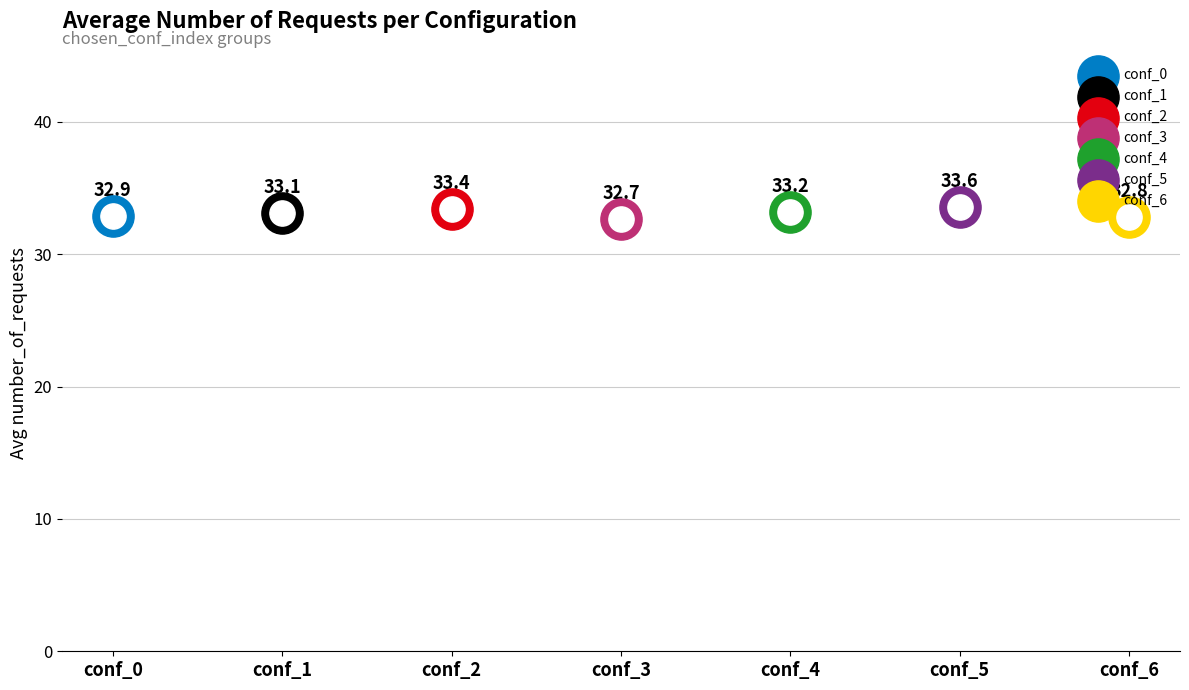

What is the ratio of the value at conf_5 to the value at conf_1?

1.0